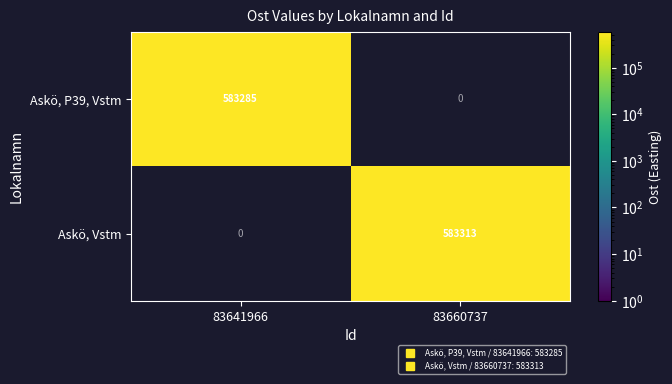

The value of Askö, Vstm at 83660737 is 583312.8. True or false?

True